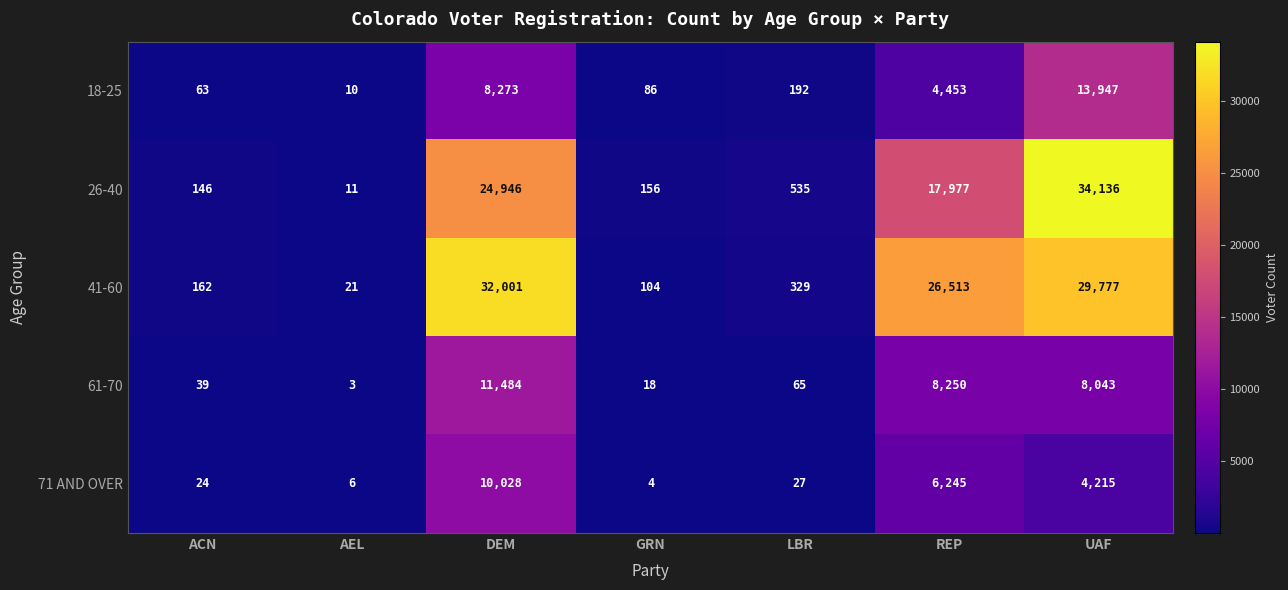

What value does the 41-60 series have at GRN?

104